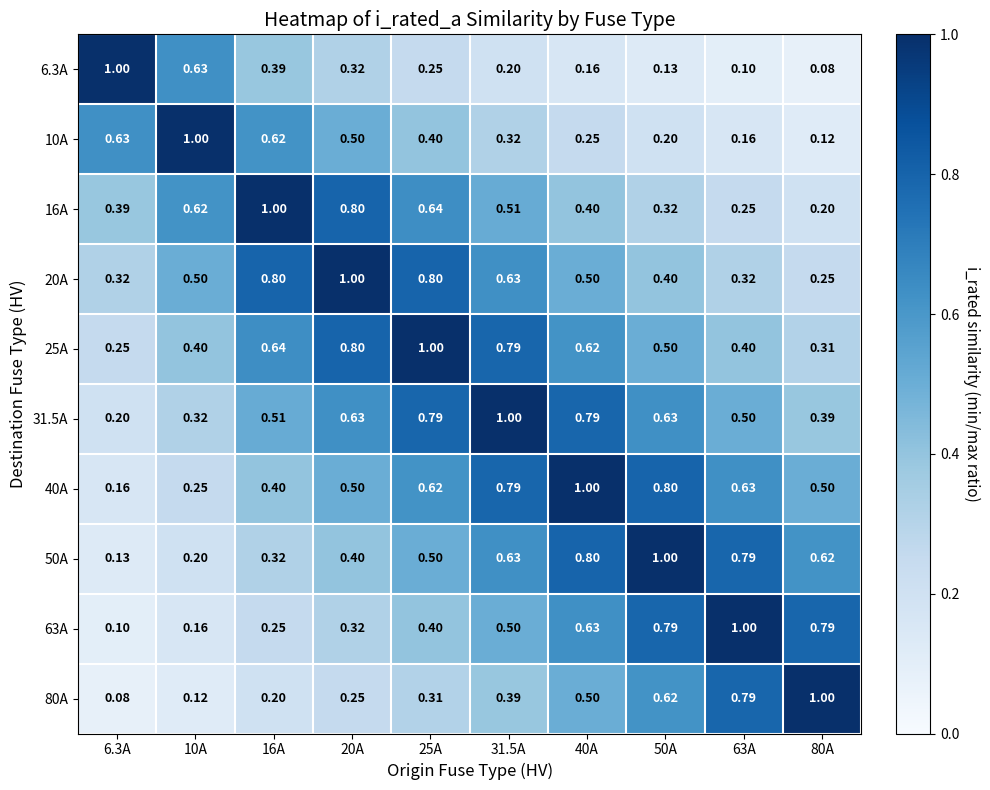

At how many categories does at least one series exceed 0?

10